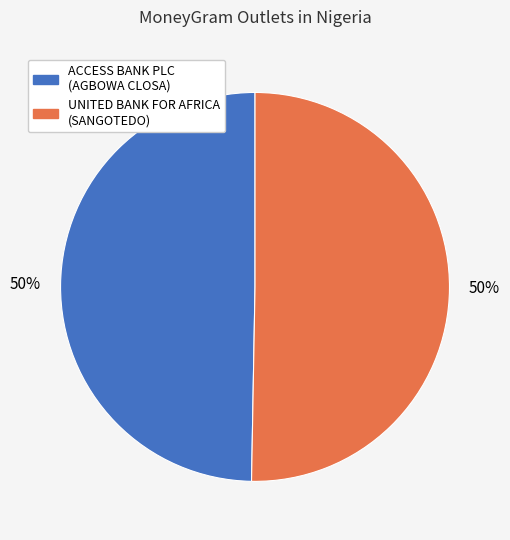

To the nearest percent, what is the average slice percentage?

50%